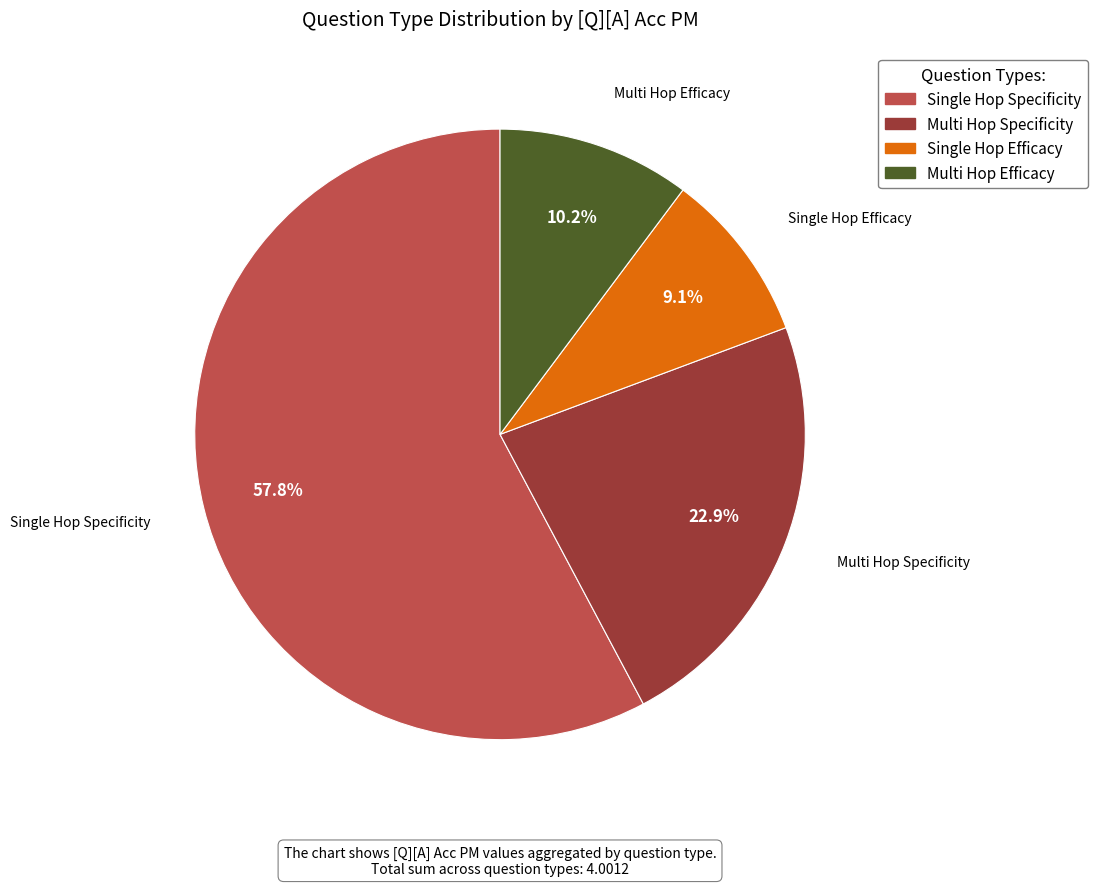

Combined, what portion of the pie is Single Hop Specificity and Multi Hop Efficacy?

68.0%